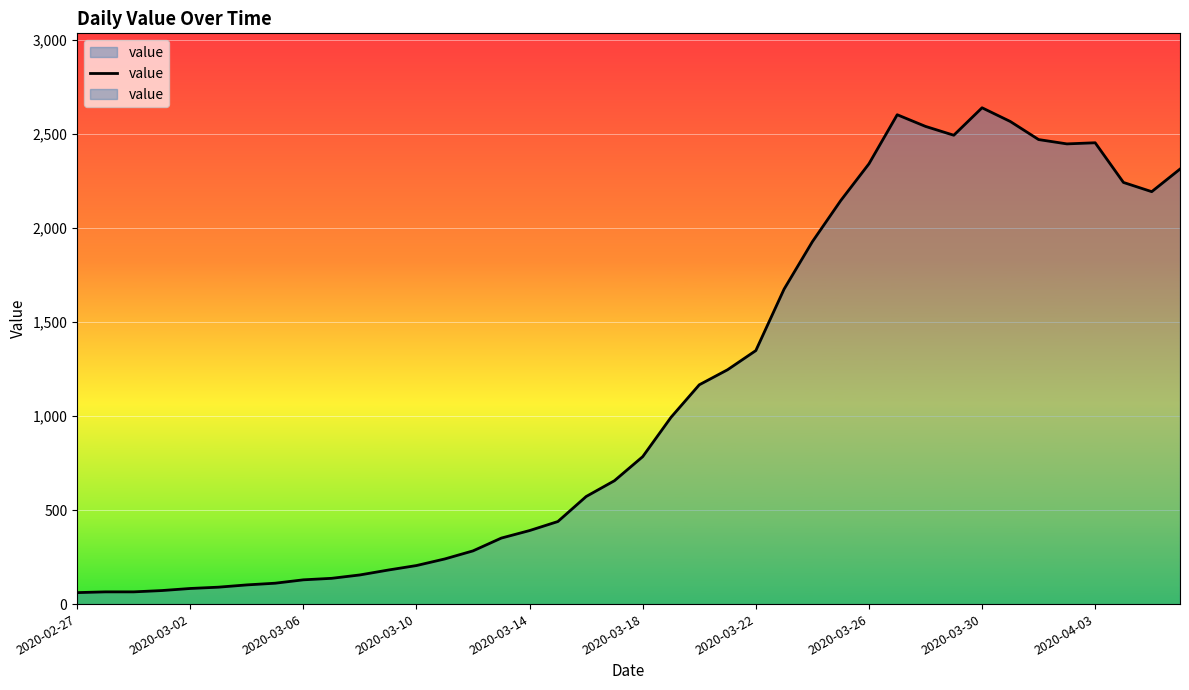

How many values exceed 784?

19